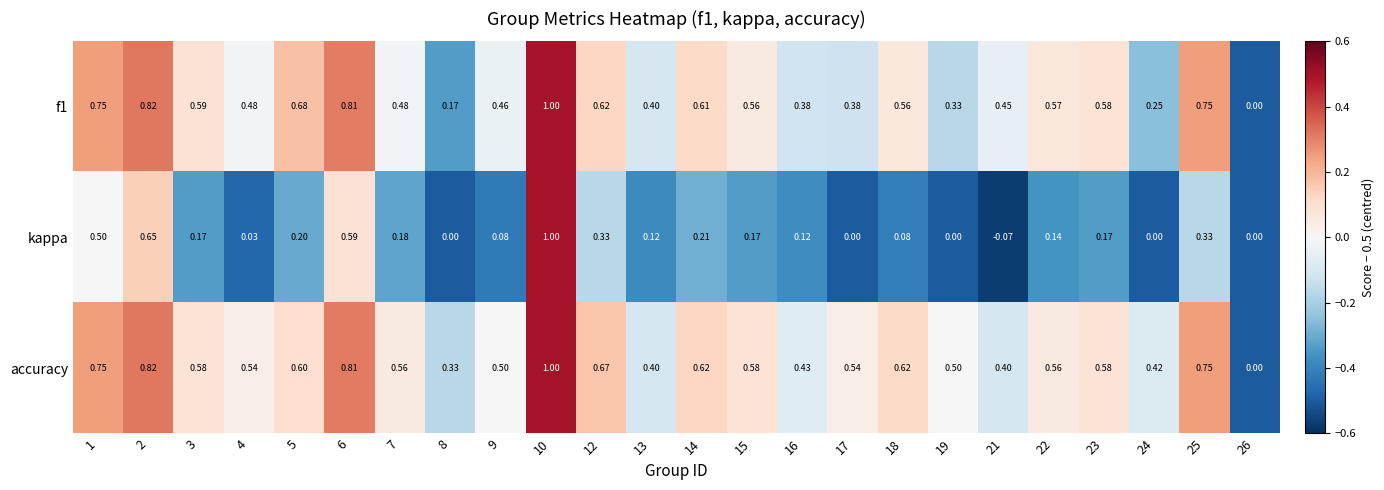

Is the value of f1 at 25 greater than the value of kappa at 12?

Yes